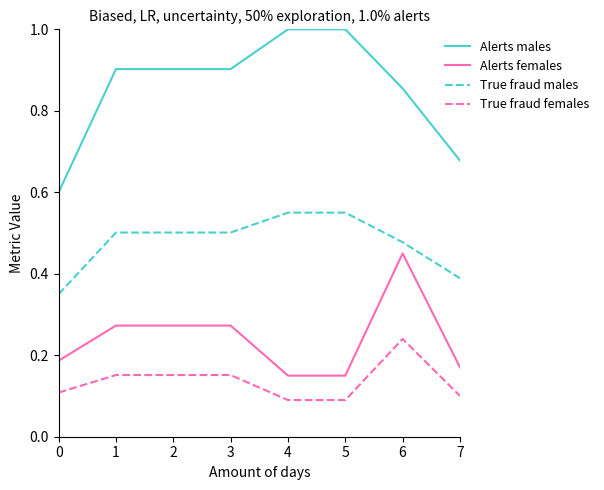

Which series has the widest spread of values?

Alerts males